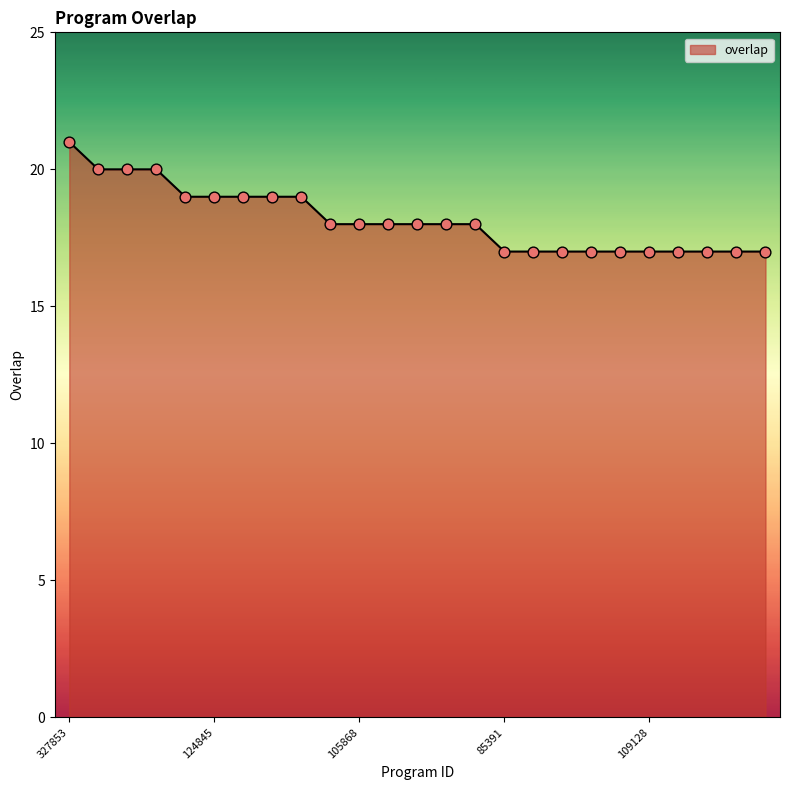

What is the maximum value shown in the chart?

21